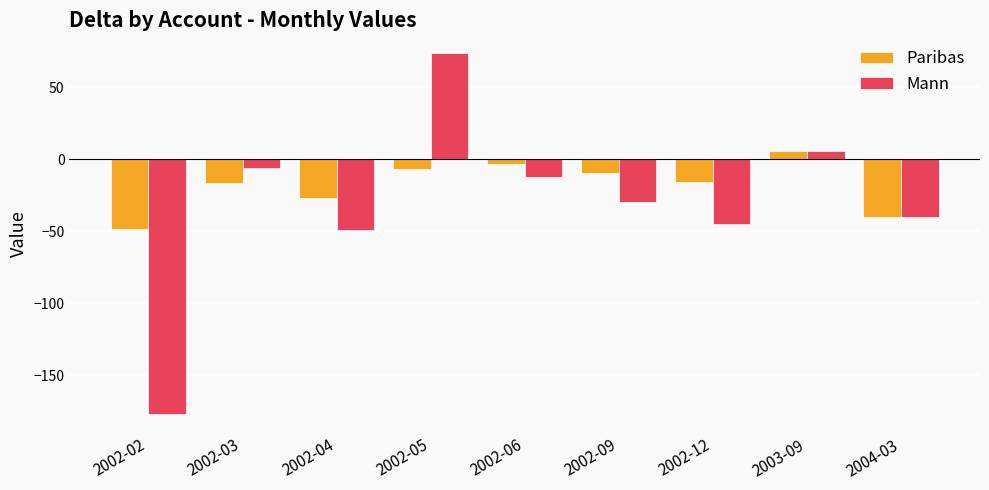

Which series has the widest spread of values?

Mann